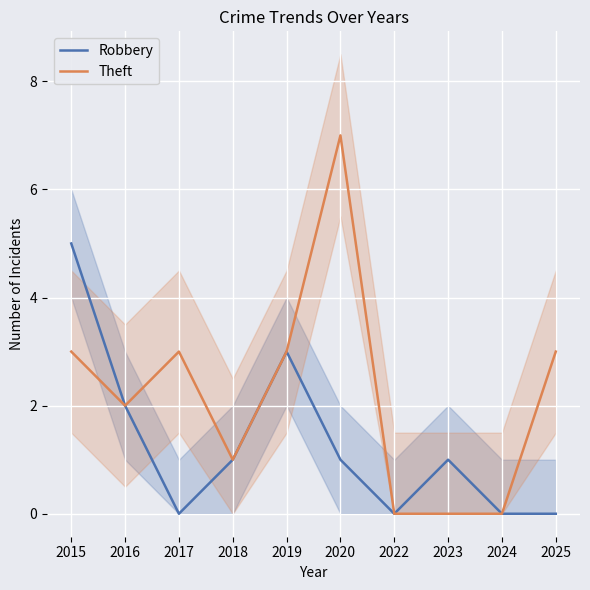

At which category does Theft reach its first local peak?

2017